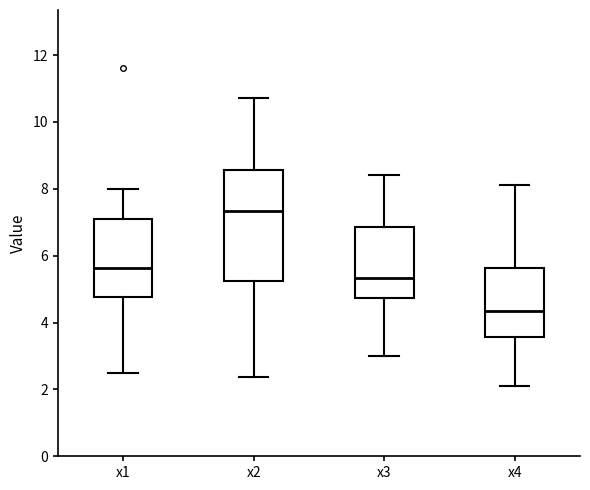

Reading left to right, read every box against the y-axis: the position of its median line, the range the box covers, and the ends of its whiskers. The values are not printed on the chart, so give them approximately, as read against the axis.

x1: median 5.6, box 4.8 to 7.0, whiskers 2.4 to 8.0
x2: median 7.4, box 5.2 to 8.6, whiskers 2.4 to 10.8
x3: median 5.4, box 4.8 to 6.8, whiskers 3.0 to 8.4
x4: median 4.4, box 3.6 to 5.6, whiskers 2.0 to 8.2